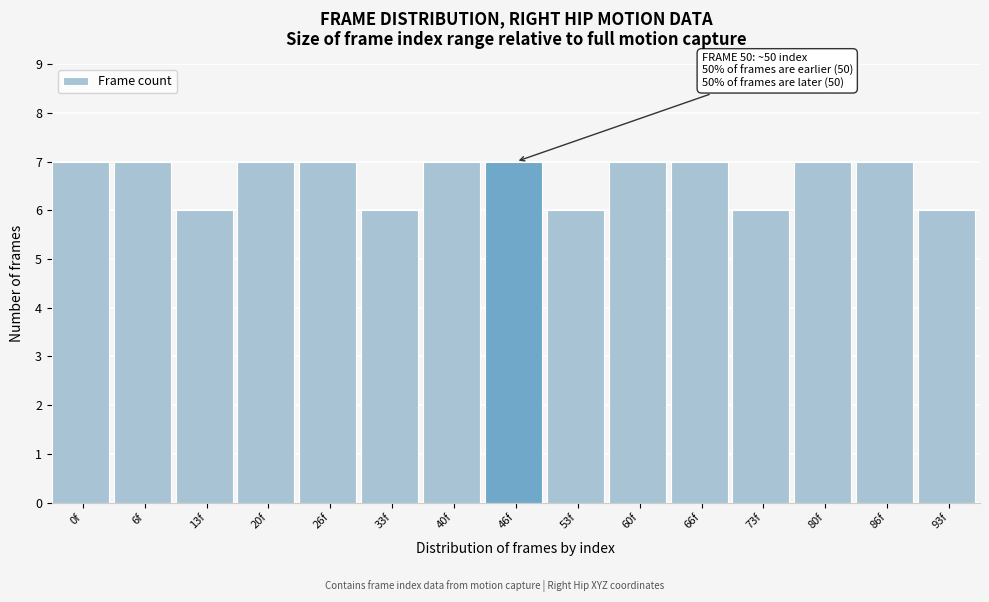

Reading left to right, extract all data points from this chart.

0f=7	6f=7	13f=6	20f=7	26f=7	33f=6	40f=7	46f=7	53f=6	60f=7	66f=7	73f=6	80f=7	86f=7	93f=6